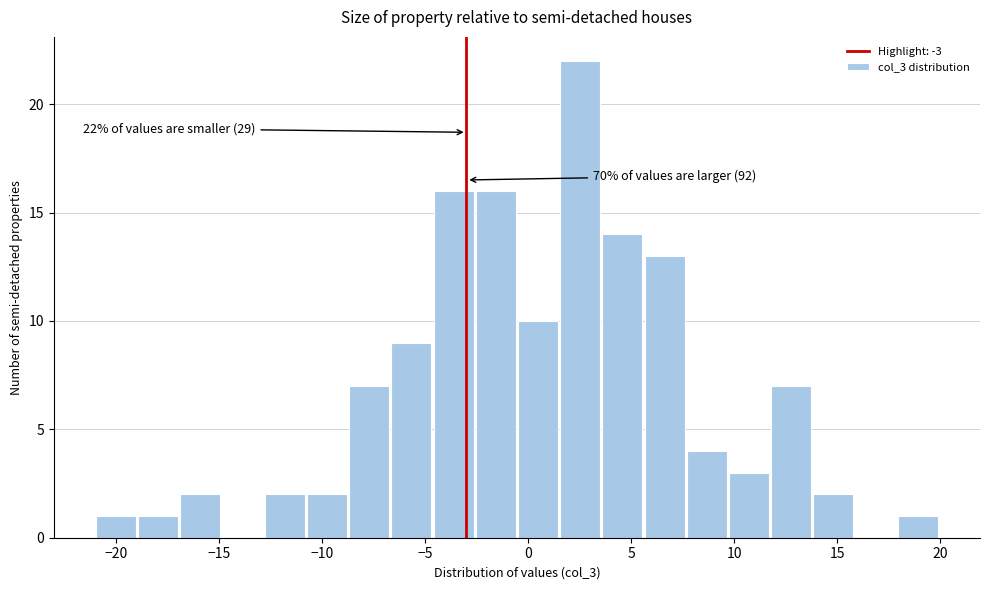

Over which range of the x-axis is the bar tallest?

1.55 to 3.60